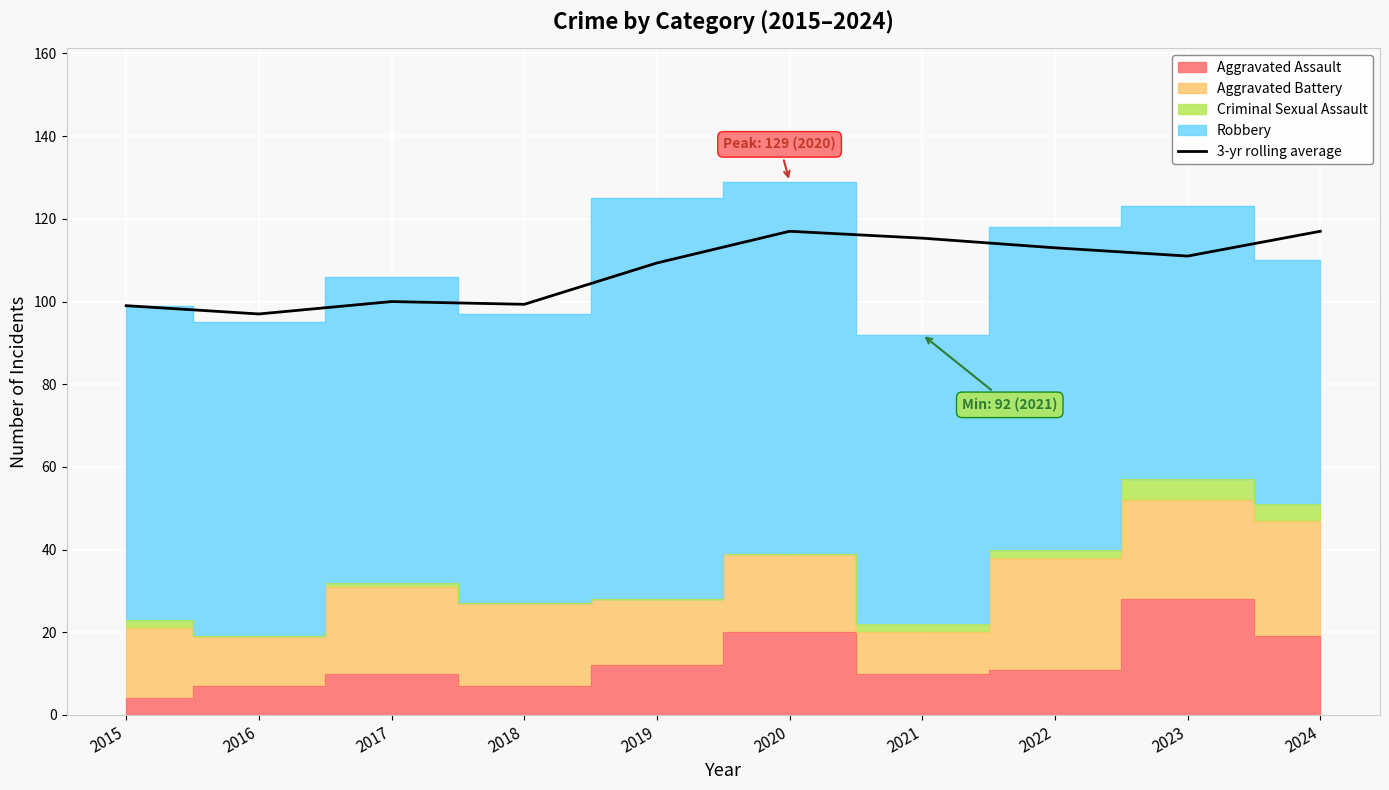

Reading left to right, list all the values displayed in this chart.

2015=99.0	2016=97.0	2017=100.0	2018=99.3	2019=109.3	2020=117.0	2021=115.3	2022=113.0	2023=111.0	2024=117.0